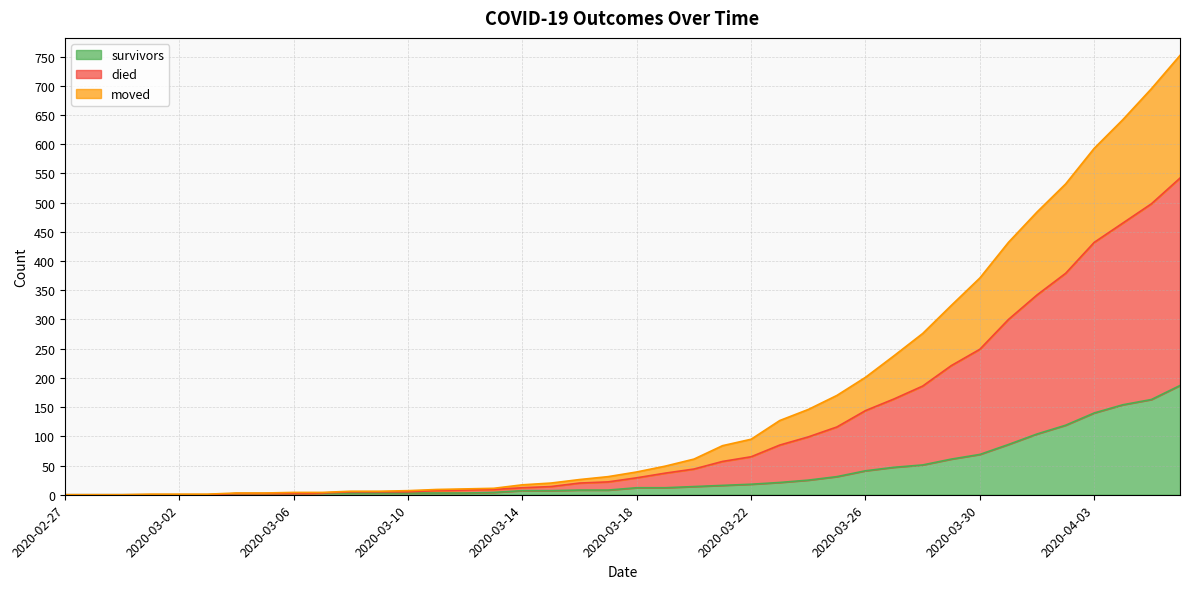

Which category has the highest value in the survivors series?

2020-04-06